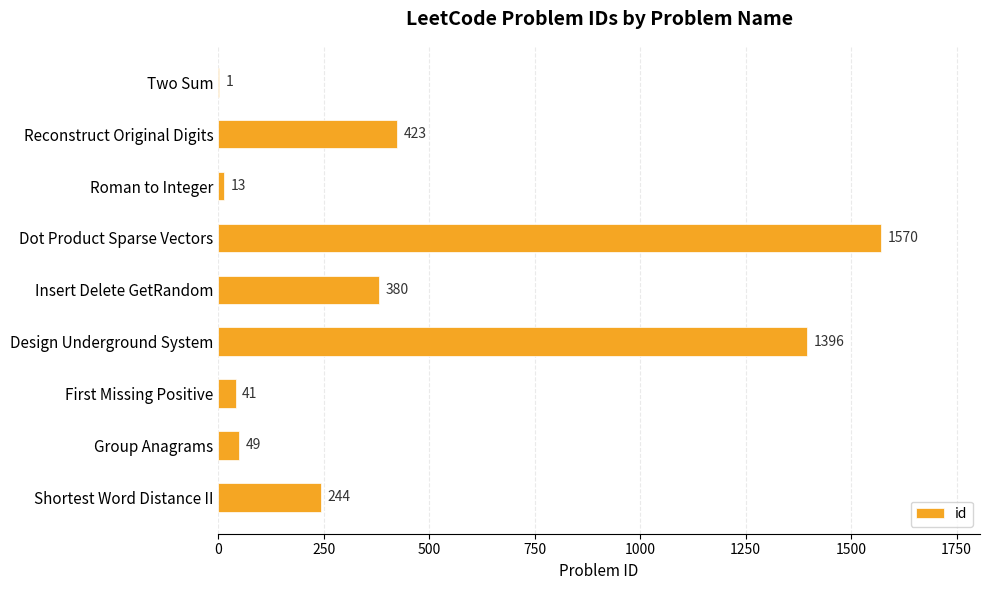

What is the average value?

457